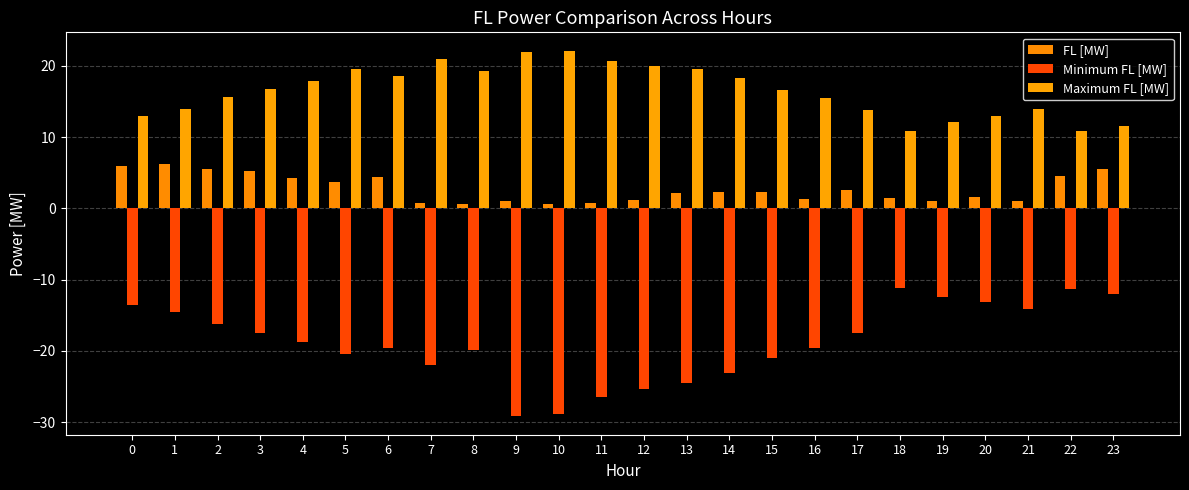

Is it true that FL [MW] equals 1.8 at 19?

False